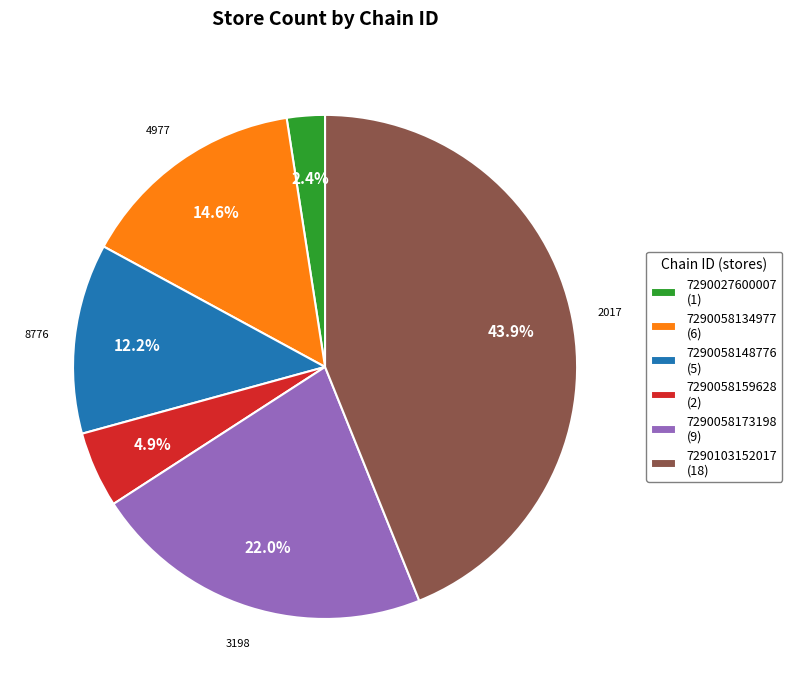

Count the number of slices in the pie.

6